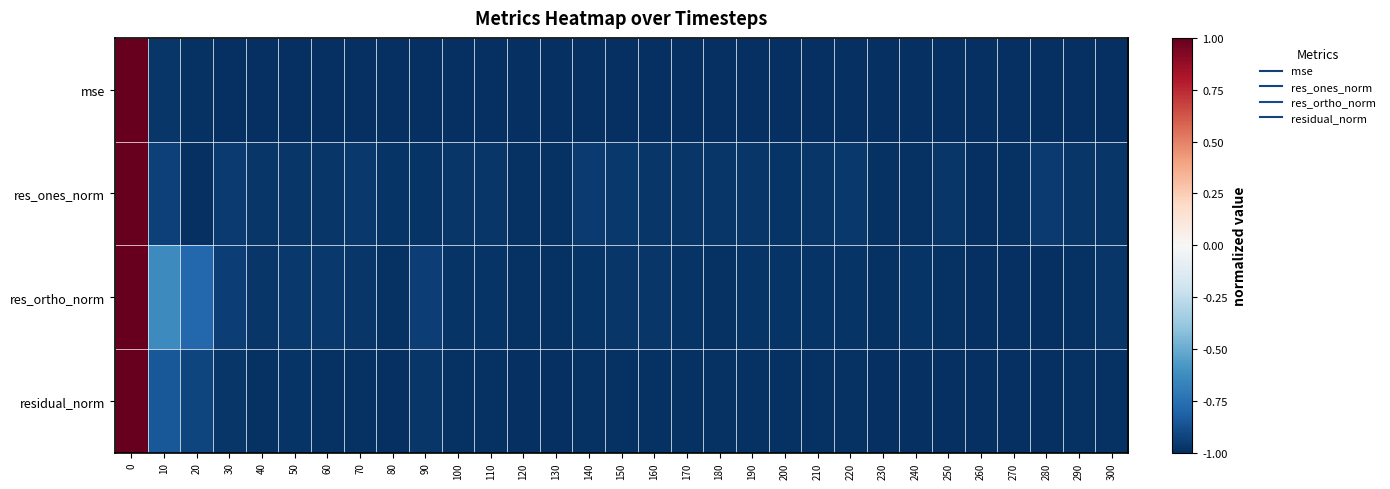

Reading left to right, what are all the values shown in this chart?

mse: 0=1.0	10=-1.0	20=-1.0	30=-1.0	40=-1.0	50=-1.0	60=-1.0	70=-1.0	80=-1.0	90=-1.0	100=-1.0	110=-1.0	120=-1.0	130=-1.0	140=-1.0	150=-1.0	160=-1.0	170=-1.0	180=-1.0	190=-1.0	200=-1.0	210=-1.0	220=-1.0	230=-1.0	240=-1.0	250=-1.0	260=-1.0	270=-1.0	280=-1.0	290=-1.0	300=-1.0
res_ones_norm: 0=1.0	10=-0.9	20=-1.0	30=-1.0	40=-1.0	50=-1.0	60=-1.0	70=-1.0	80=-1.0	90=-1.0	100=-1.0	110=-1.0	120=-1.0	130=-1.0	140=-1.0	150=-1.0	160=-1.0	170=-1.0	180=-1.0	190=-1.0	200=-1.0	210=-1.0	220=-1.0	230=-1.0	240=-1.0	250=-1.0	260=-1.0	270=-1.0	280=-1.0	290=-1.0	300=-1.0
res_ortho_norm: 0=1.0	10=-0.6	20=-0.8	30=-0.9	40=-1.0	50=-1.0	60=-1.0	70=-1.0	80=-1.0	90=-0.9	100=-1.0	110=-1.0	120=-1.0	130=-1.0	140=-1.0	150=-1.0	160=-1.0	170=-1.0	180=-1.0	190=-1.0	200=-1.0	210=-1.0	220=-1.0	230=-1.0	240=-1.0	250=-1.0	260=-1.0	270=-1.0	280=-1.0	290=-1.0	300=-1.0
residual_norm: 0=1.0	10=-0.9	20=-0.9	30=-1.0	40=-1.0	50=-1.0	60=-1.0	70=-1.0	80=-1.0	90=-1.0	100=-1.0	110=-1.0	120=-1.0	130=-1.0	140=-1.0	150=-1.0	160=-1.0	170=-1.0	180=-1.0	190=-1.0	200=-1.0	210=-1.0	220=-1.0	230=-1.0	240=-1.0	250=-1.0	260=-1.0	270=-1.0	280=-1.0	290=-1.0	300=-1.0